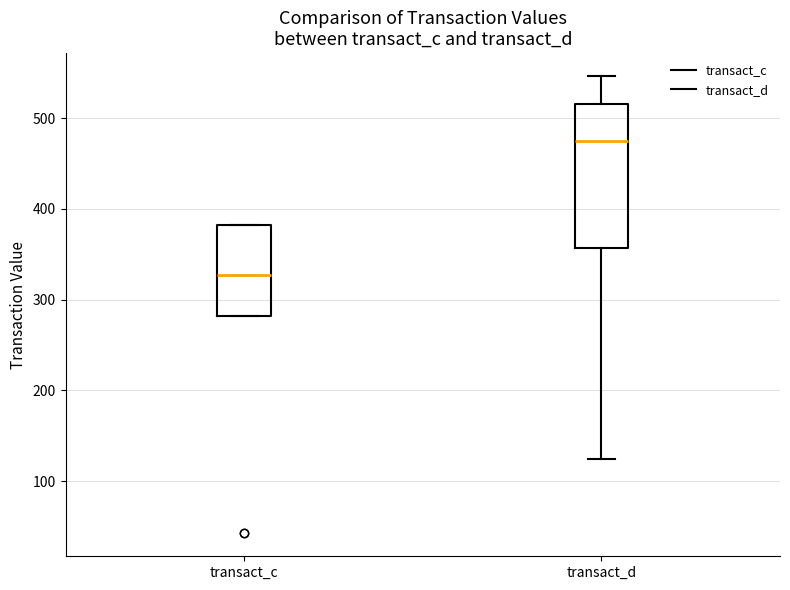

Which box's median line is the highest?

transact_d